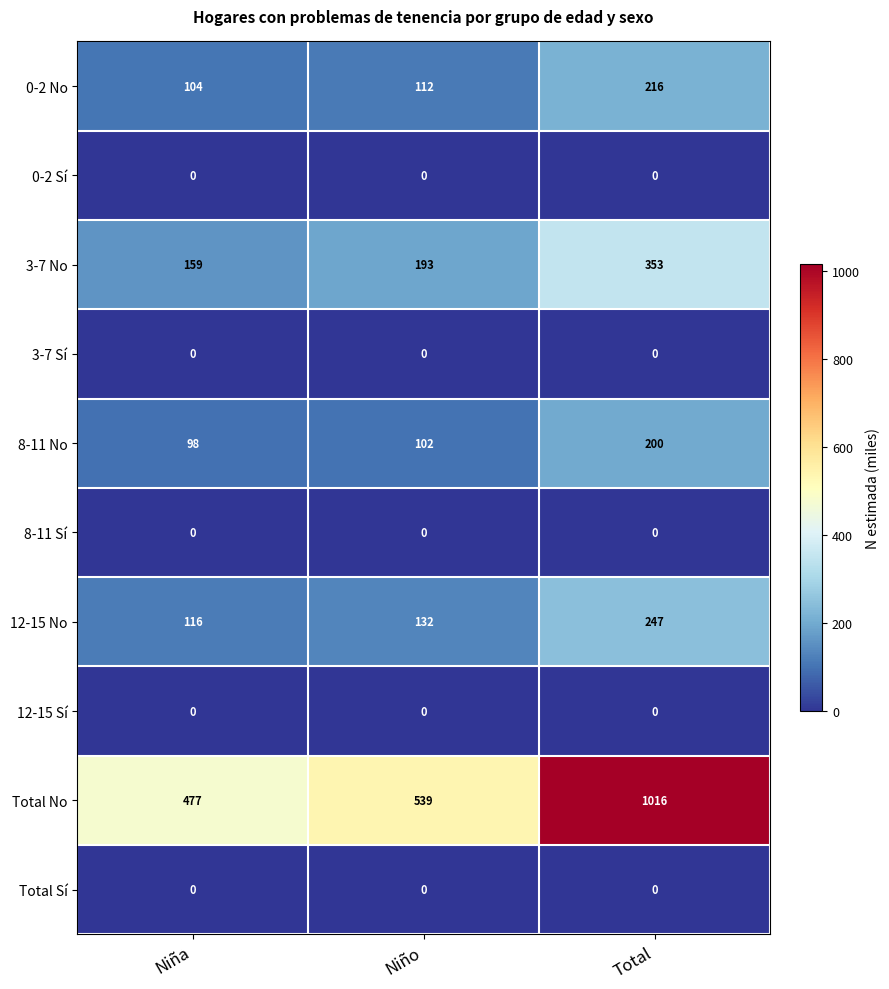

At how many categories does at least one series exceed 320?

3